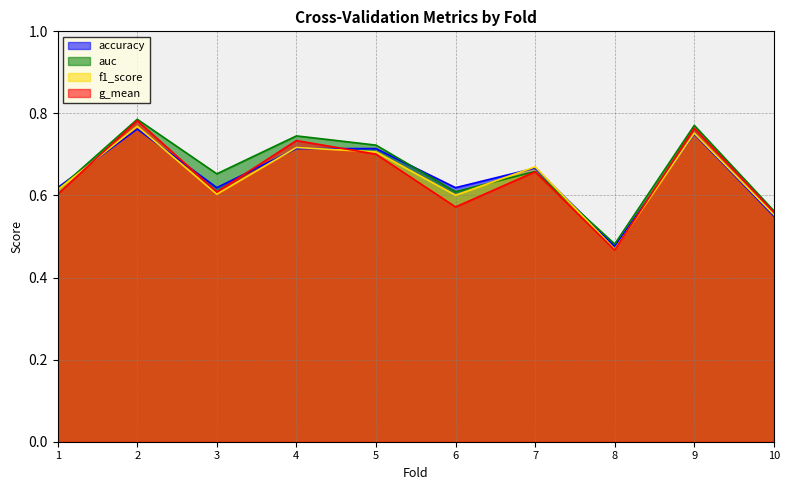

True or false: auc and f1_score cross at least once.

True